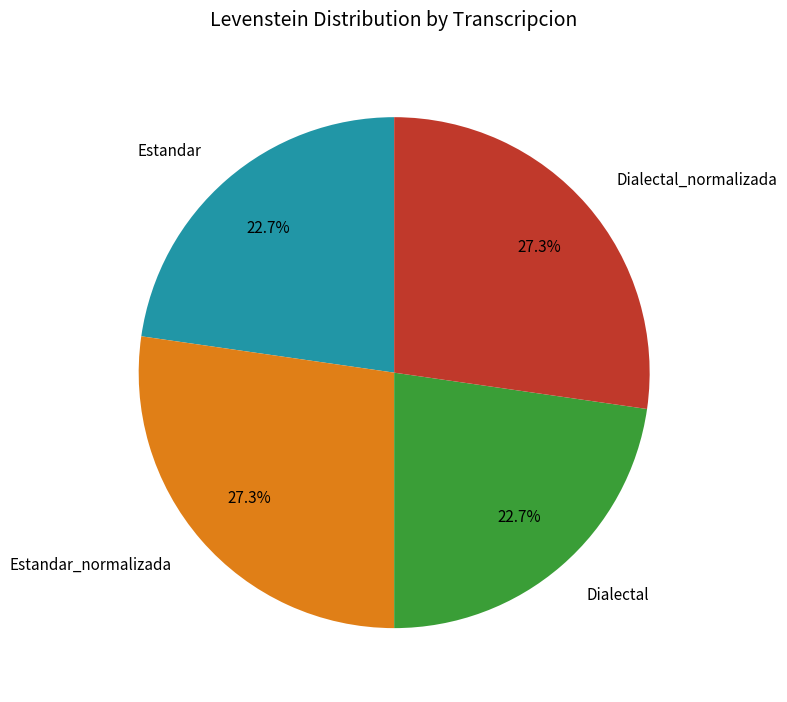

What percentage is NOT represented by Dialectal?

77.3%